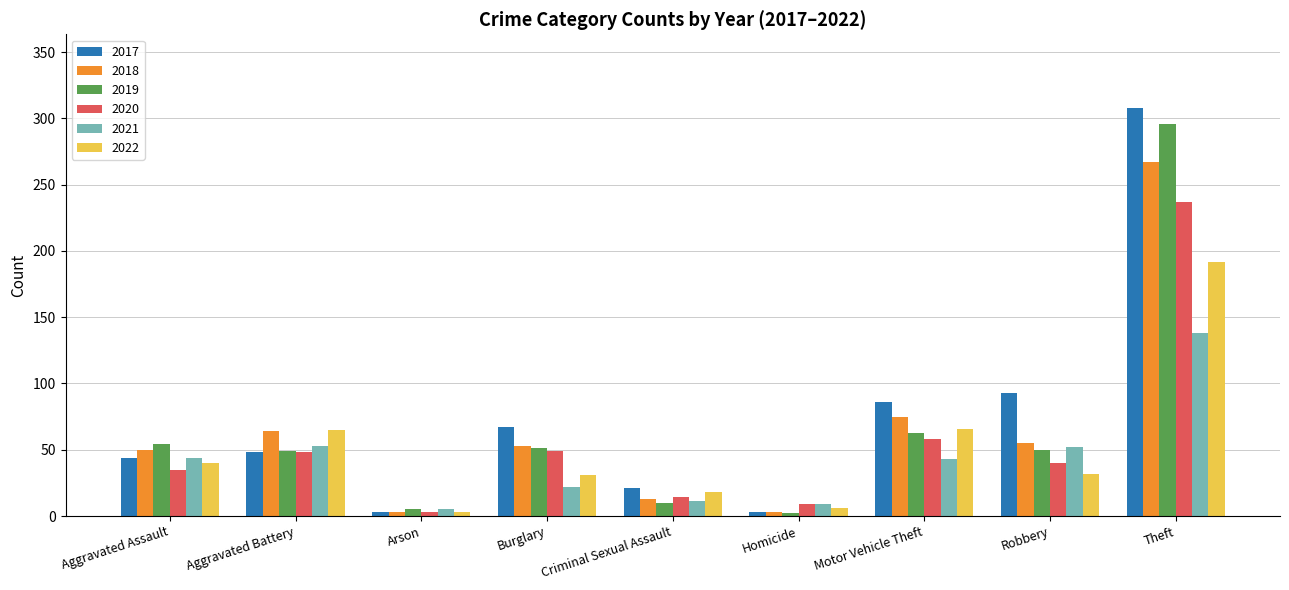

What is the difference between the highest and lowest values at Theft?

170